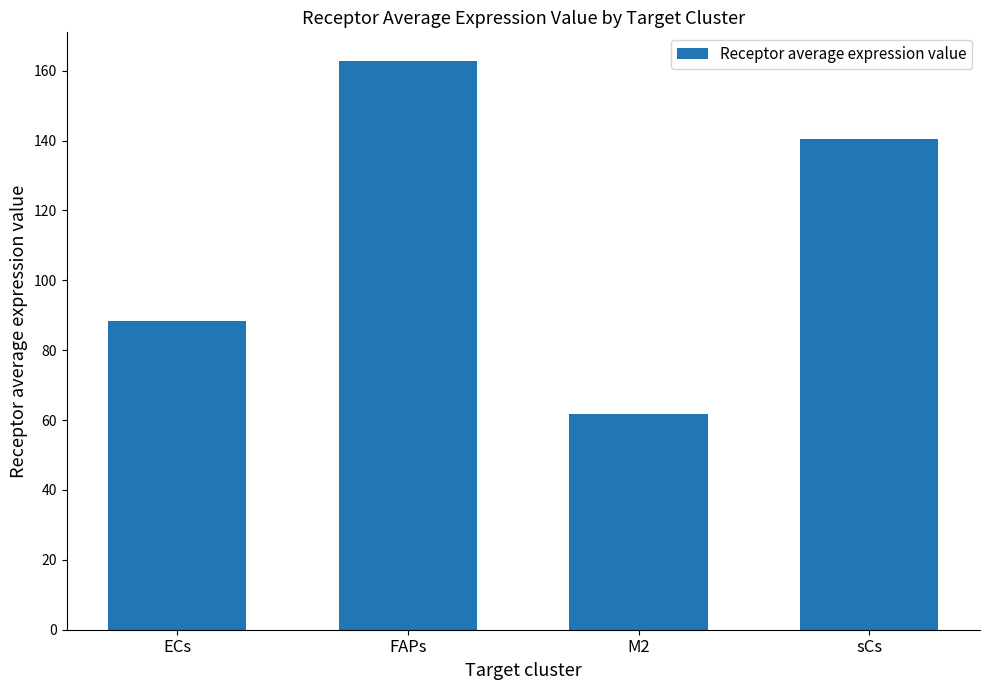

What is the label of the 3rd bar from the left?

M2